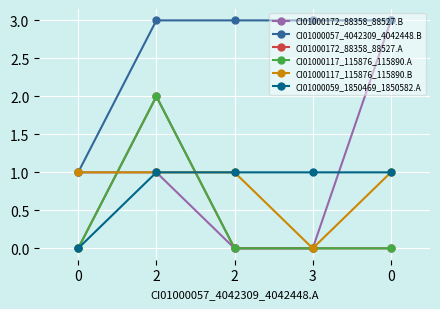

Is this an area chart (filled region under the line)?

No